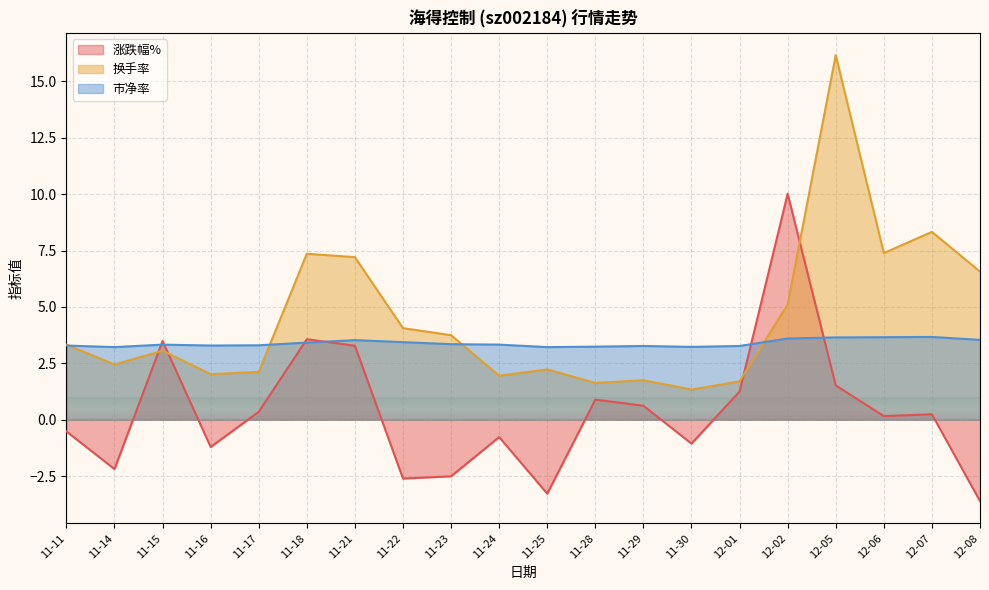

True or false: 换手率 has more than 0 points higher than both neighbors.

True